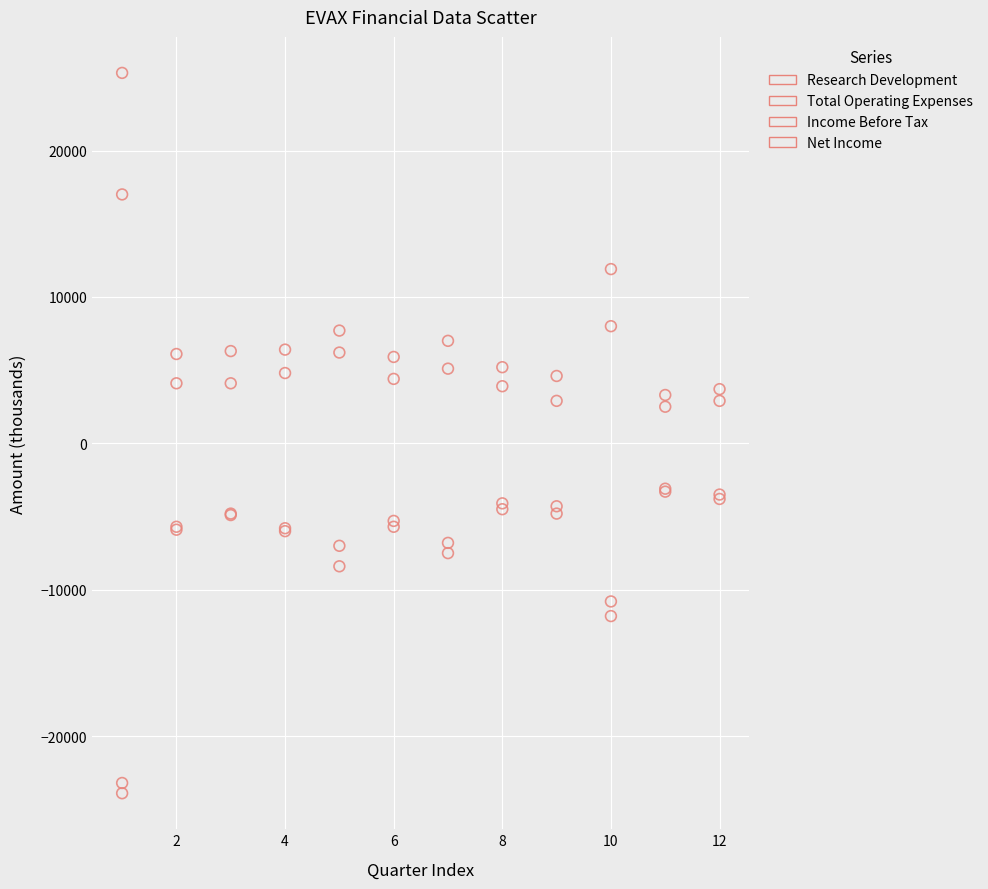

In the Net Income series, what Y value is closest to -13150?

-10800